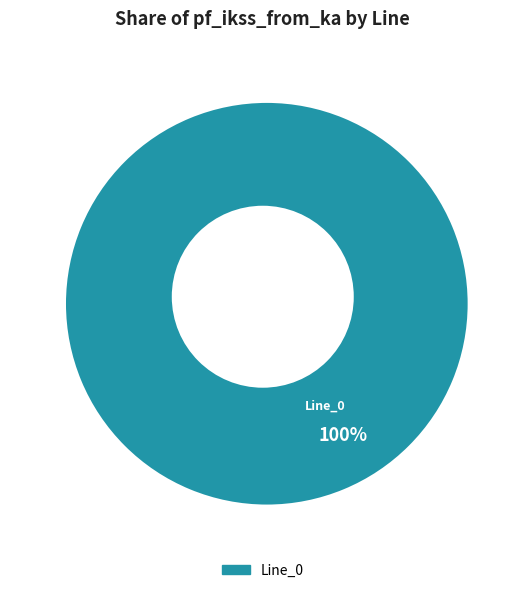

Combined, do Line_1 and Line_4 account for over 50%?

No